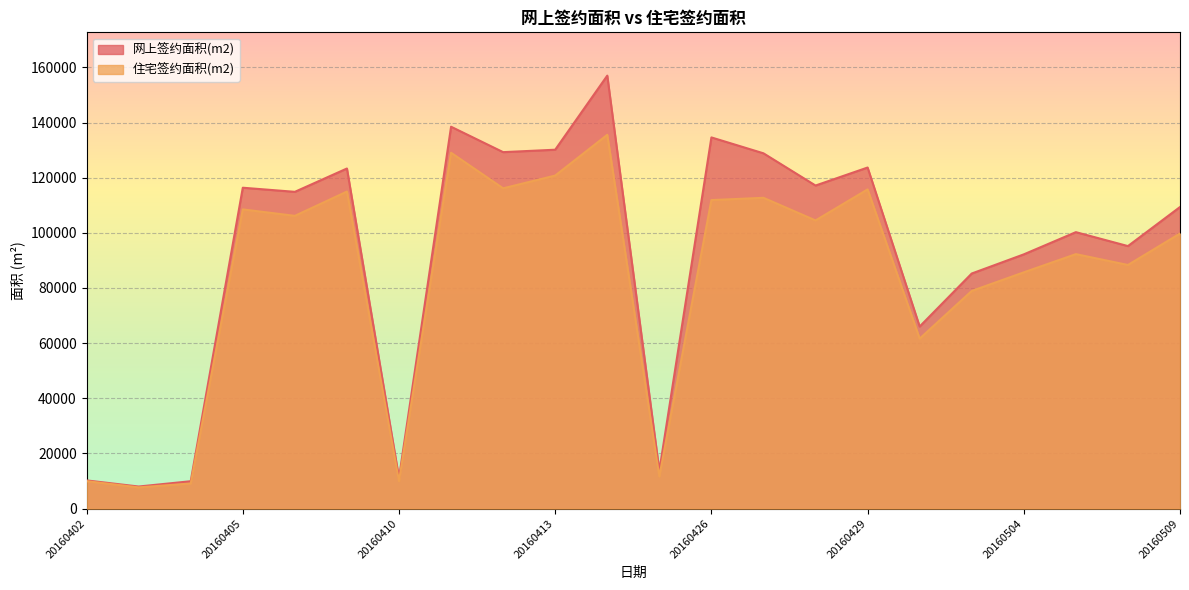

Between 20160404 and 20160429, which series saw the biggest shift?

网上签约面积(m2)